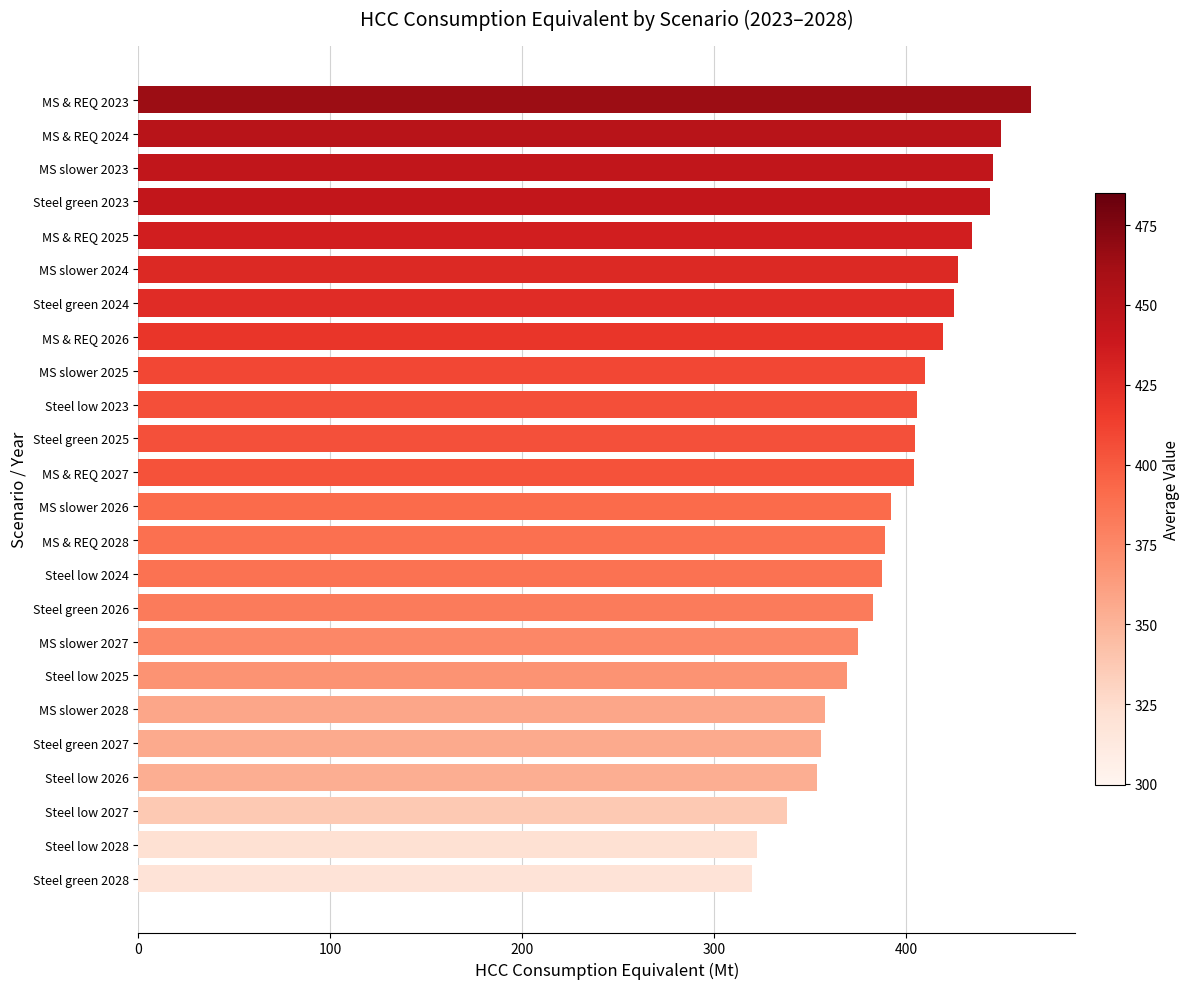

What is the label of the 24th bar from the bottom?

MS & REQ 2023